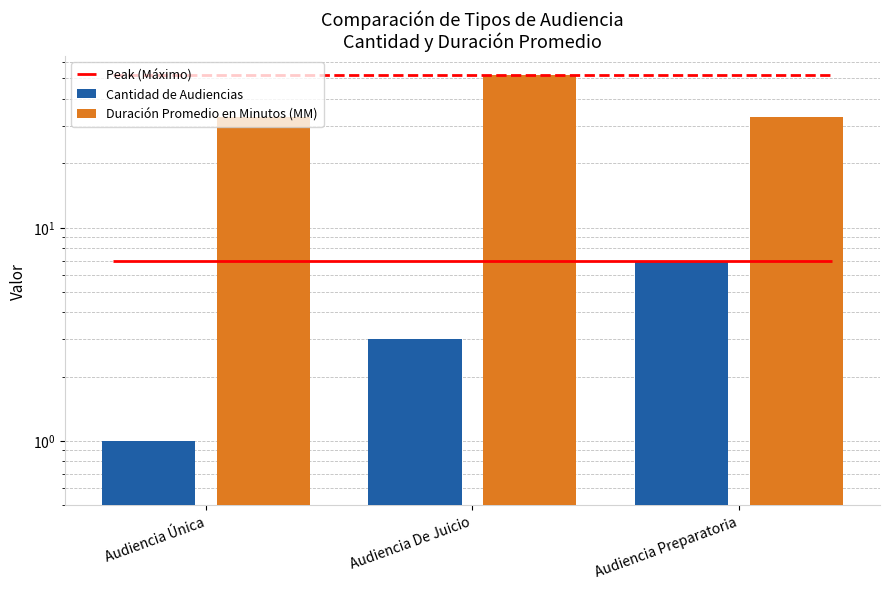

What is the maximum value shown in the chart?

52